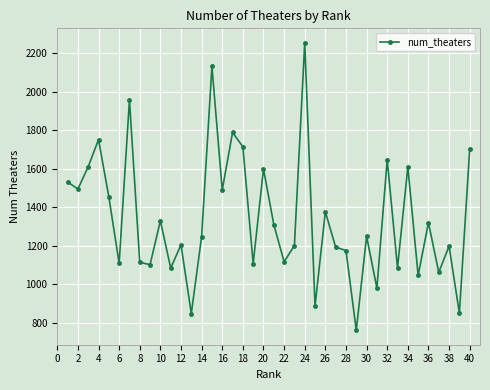

True or false: there are more than 1 points higher than both neighbors.

True